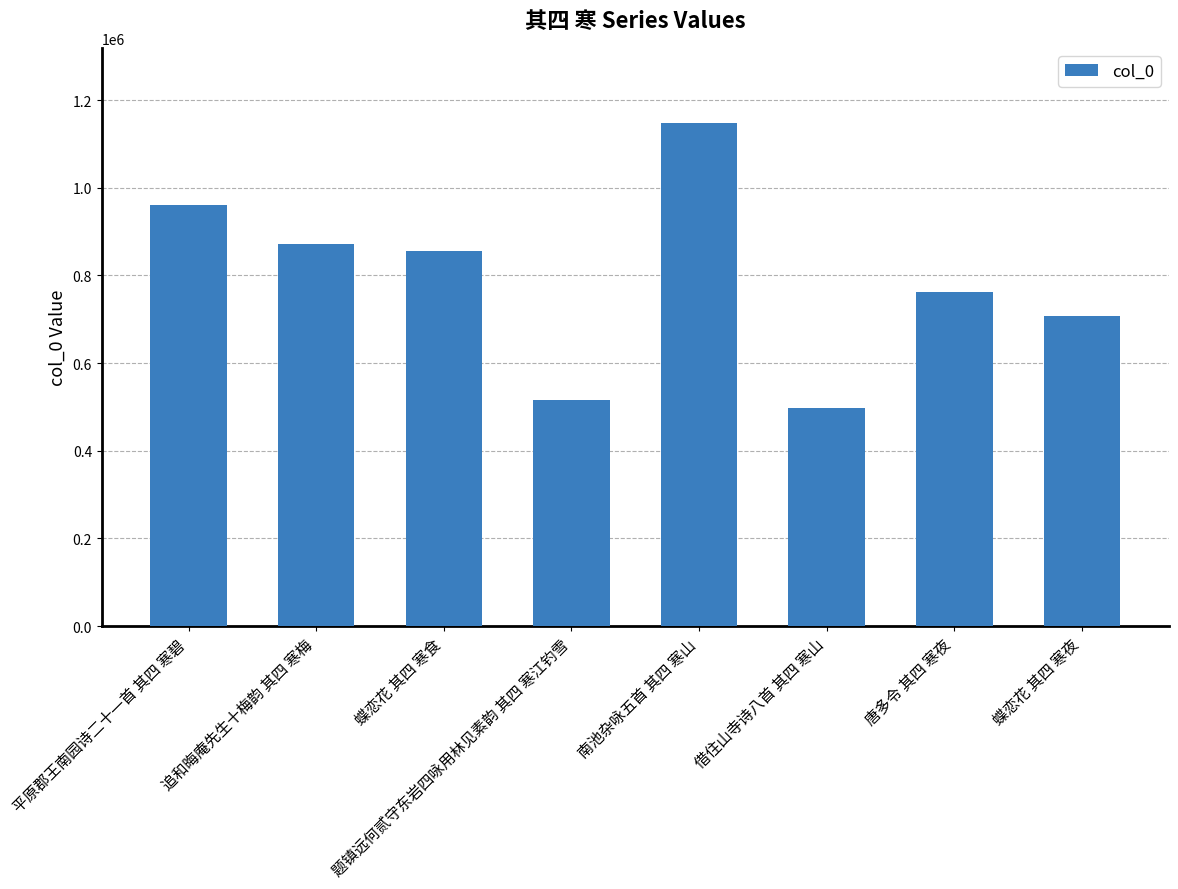

List the labels in order of value, smallest first.

借住山寺诗八首 其四 寒山, 题镇远何贰守东岩四咏用林见素韵 其四 寒江钓雪, 蝶恋花 其四 寒夜, 唐多令 其四 寒夜, 蝶恋花 其四 寒食, 追和晦庵先生十梅韵 其四 寒梅, 平原郡王南园诗二十一首 其四 寒碧, 南池杂咏五首 其四 寒山